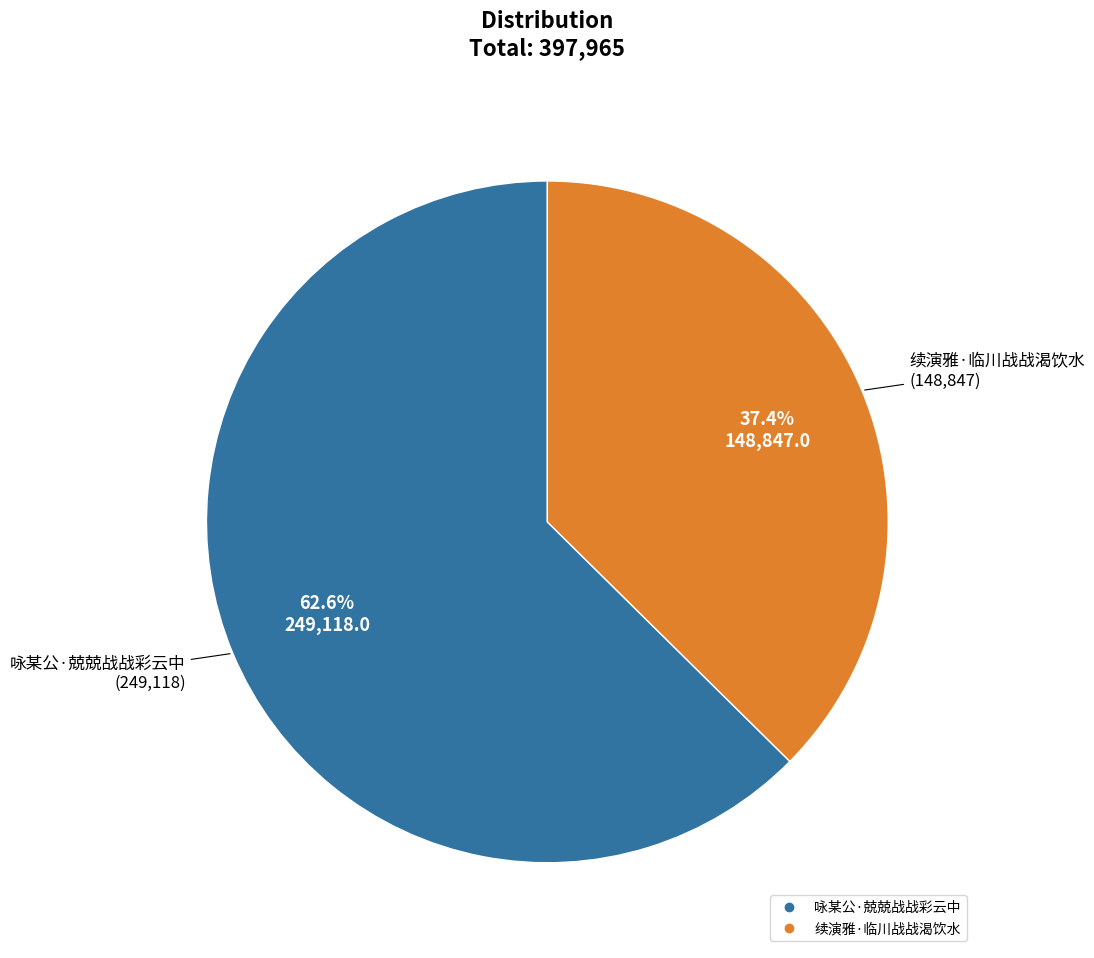

Which has a higher value, 咏某公·兢兢战战彩云中 or 续演雅·临川战战渴饮水?

咏某公·兢兢战战彩云中